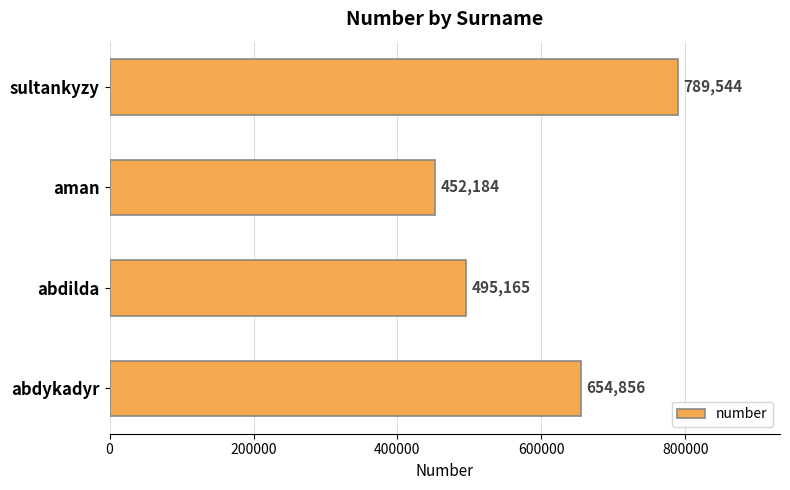

List the labels in order of value, largest first.

sultankyzy, abdykadyr, abdilda, aman